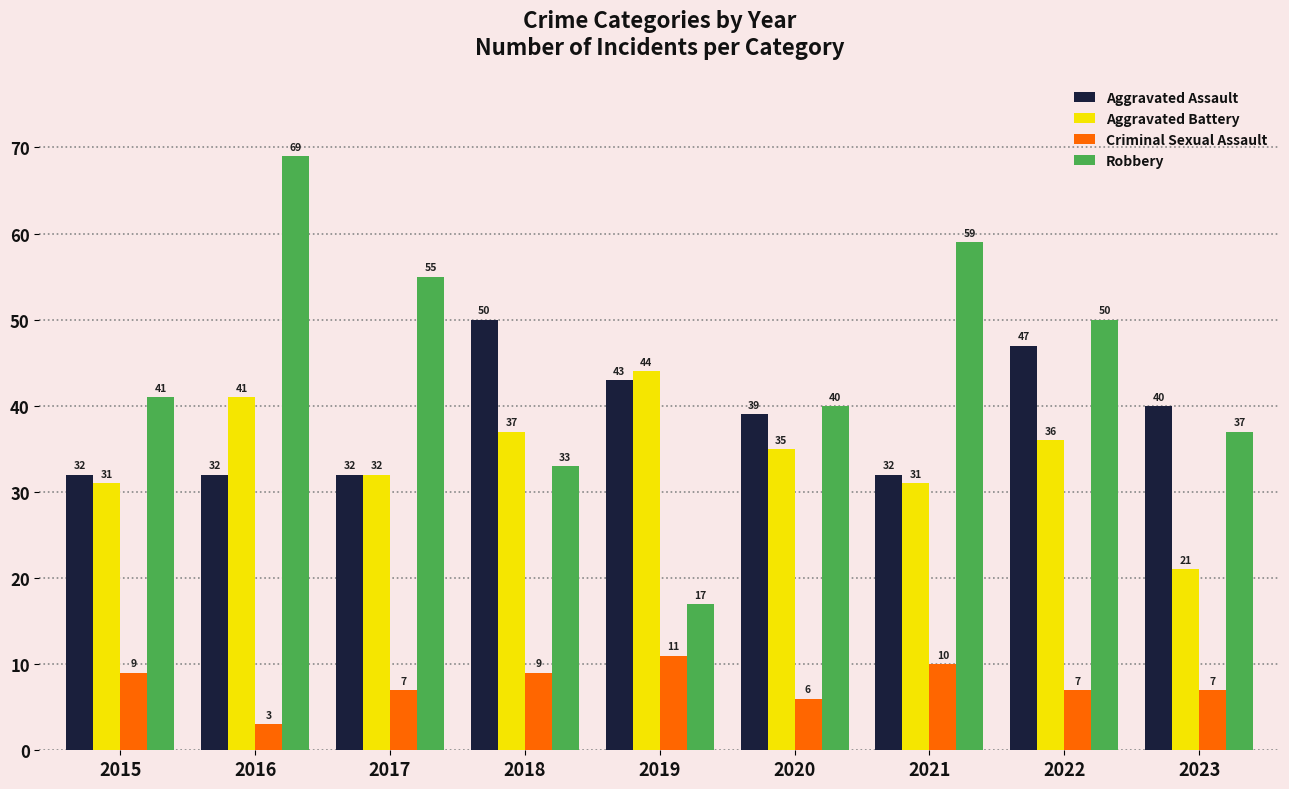

Where is Robbery nearest to the value 43?

2015